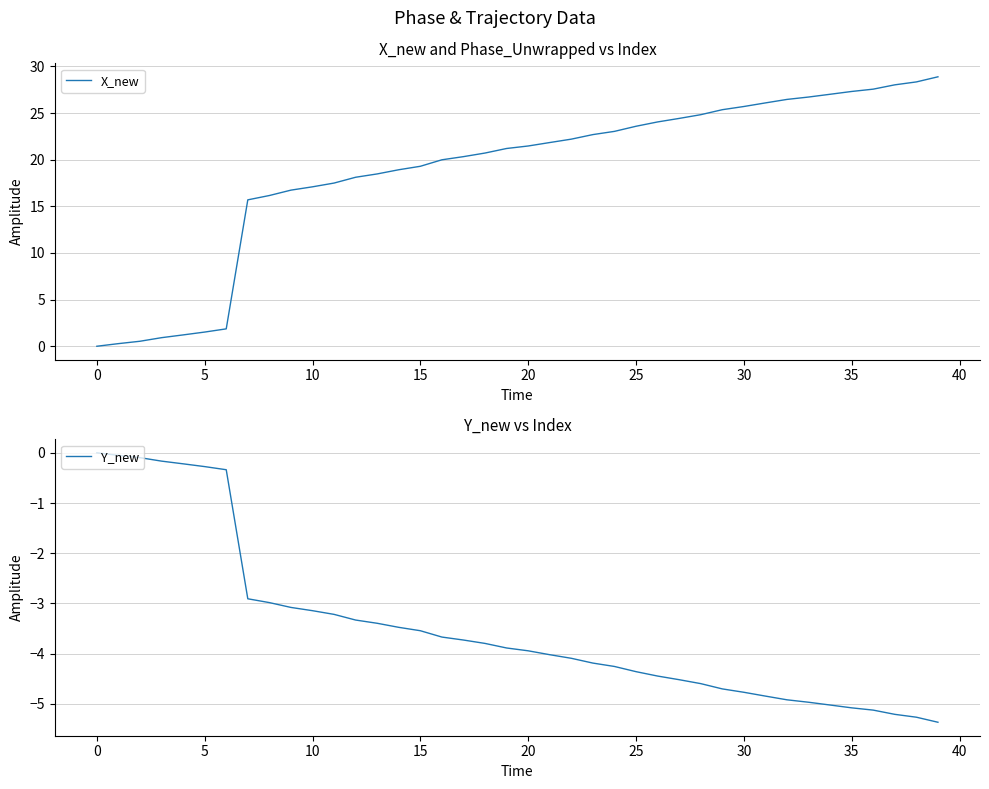

What is the maximum value for X_new?

28.9